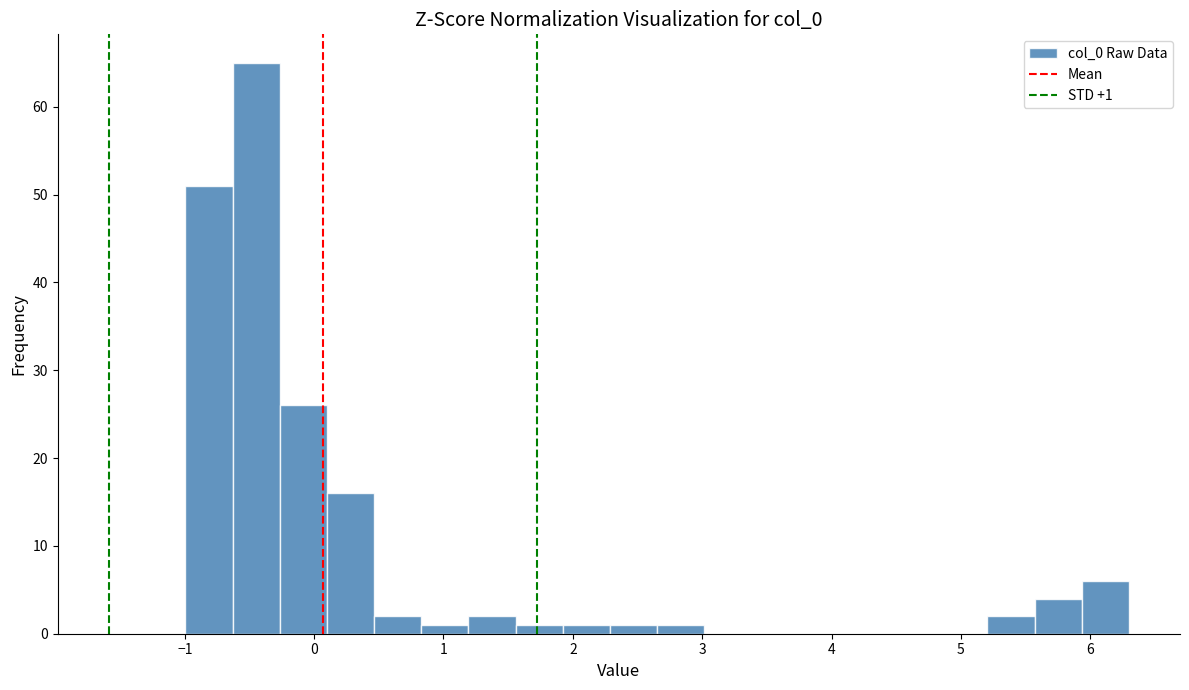

Read against the x-axis, roughly where is the centre of the tallest bar?

-0.4